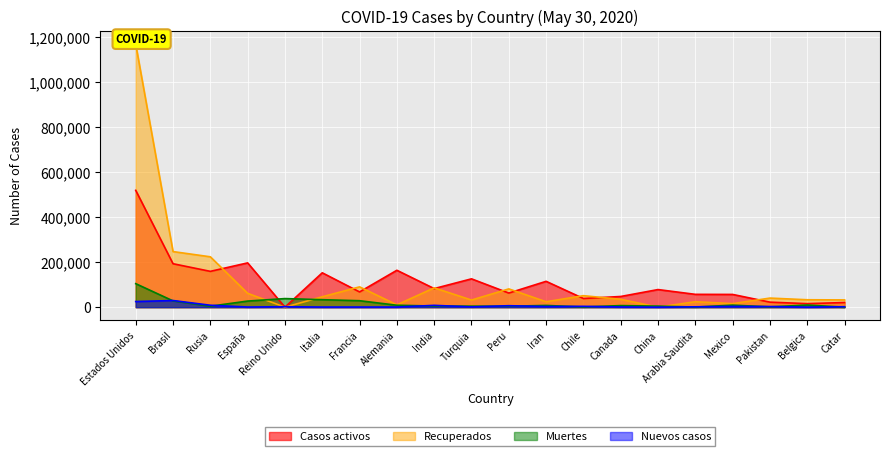

Reading left to right, list all the values displayed in this chart.

Casos activos: 519569	193181	159257	196958	0	152844	67803	164100	82627	125963	62791	114931	38598	47518	78291	57013	56638	22305	15682	20604
Recuperados: 1169419	247213	223992	61565	0	46175	90318	10325	85884	31668	81264	24060	51096	34921	70	24295	15718	40406	32949	32267
Muertes: 104542	27944	4374	27121	38161	33229	28714	8594	4980	4489	4230	7677	944	6979	4634	458	9044	1317	9430	36
Nuevos casos: 25069	29526	8572	658	2095	516	597	567	8105	1141	6506	2819	3695	906	0	1581	3377	2801	212	1993